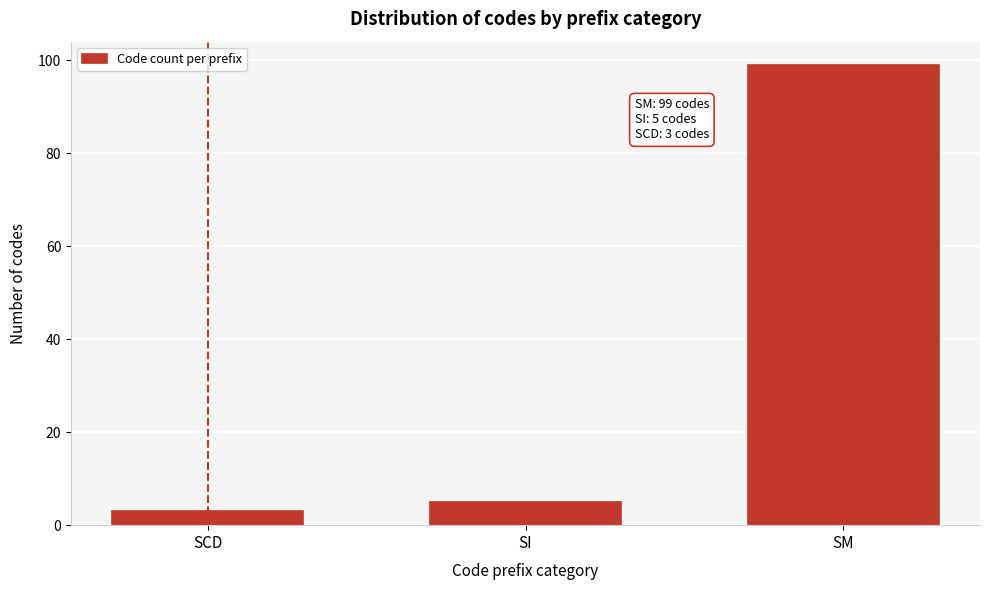

Reading right to left, extract all data points from this chart.

SM=99	SI=5	SCD=3